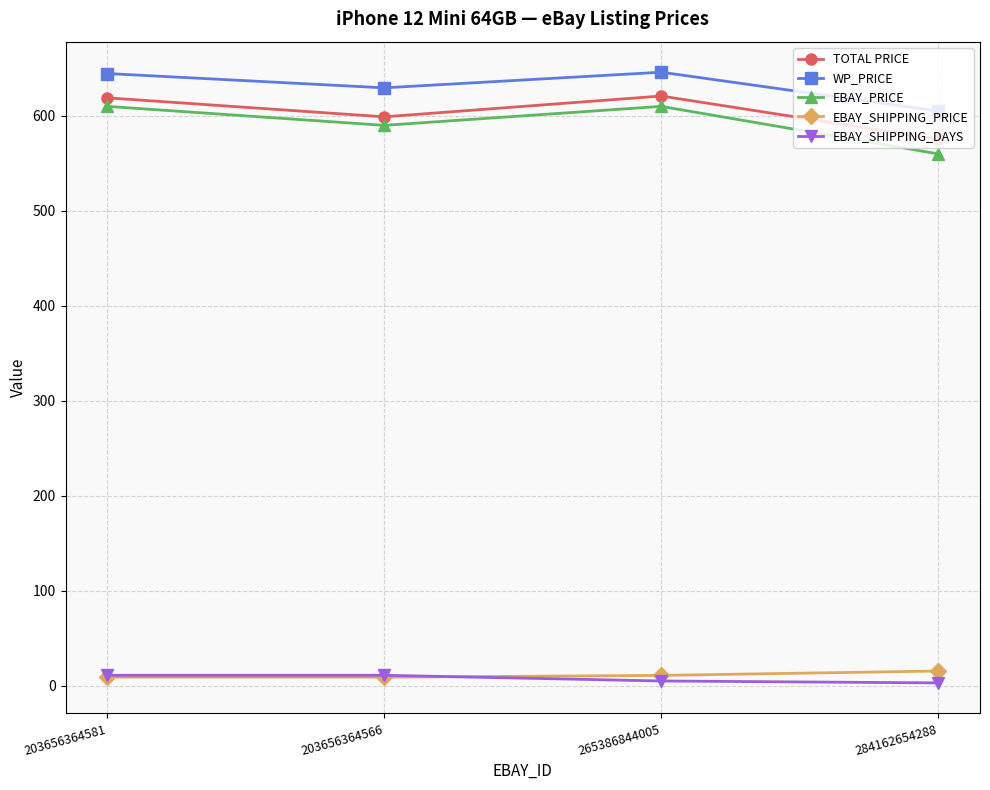

How many lines are shown in the chart?

5